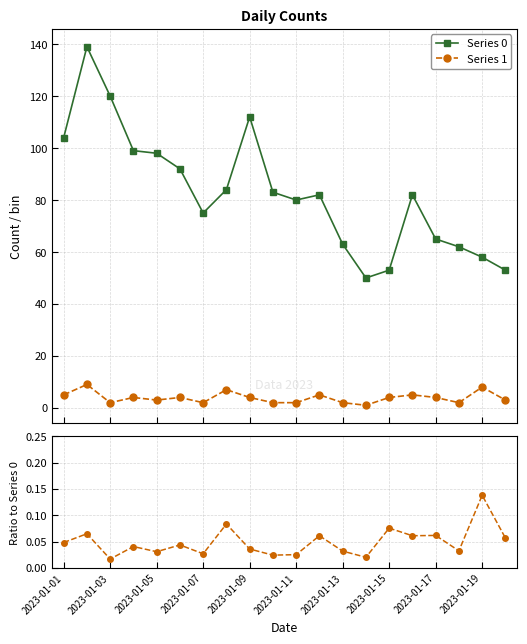

True or false: Series 0 has more than 2 interior local peaks.

True